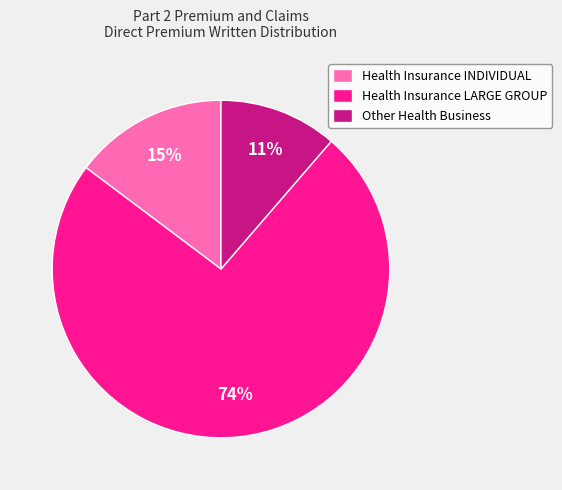

Do Other Health Business and Health Insurance INDIVIDUAL together represent more than half of the pie?

No